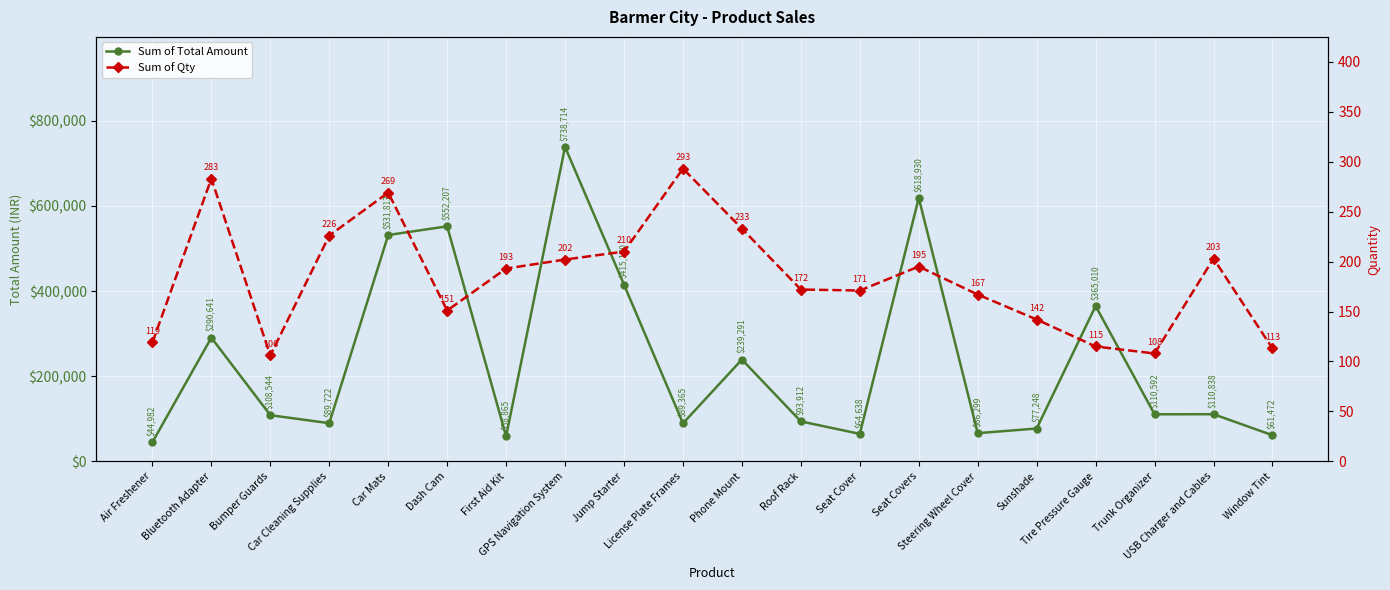

What is the label of the 14th point from the right?

First Aid Kit